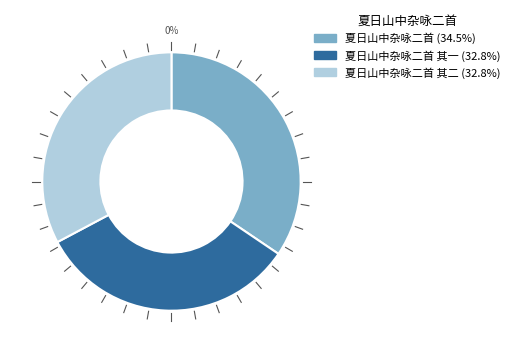

Does 夏日山中杂咏二首 represent more than half of the total?

No